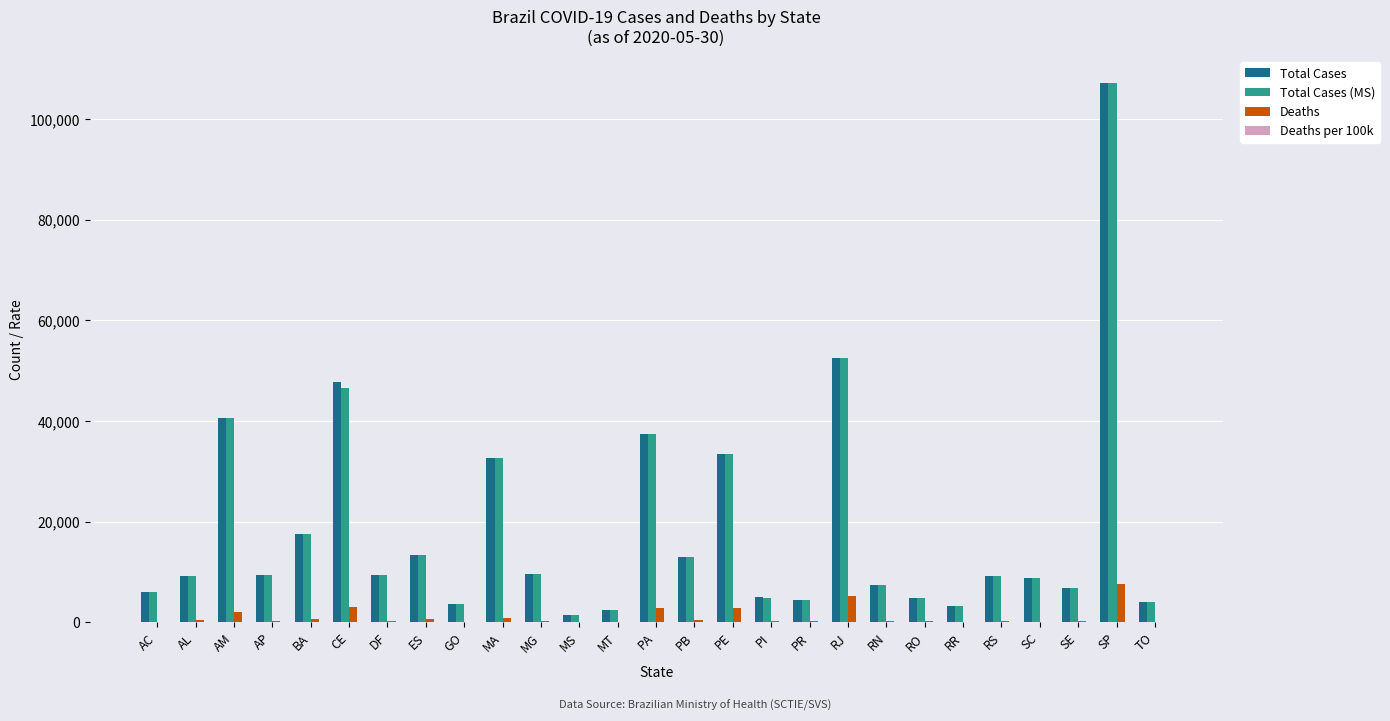

Are the bars grouped side by side (vs. stacked)?

Yes